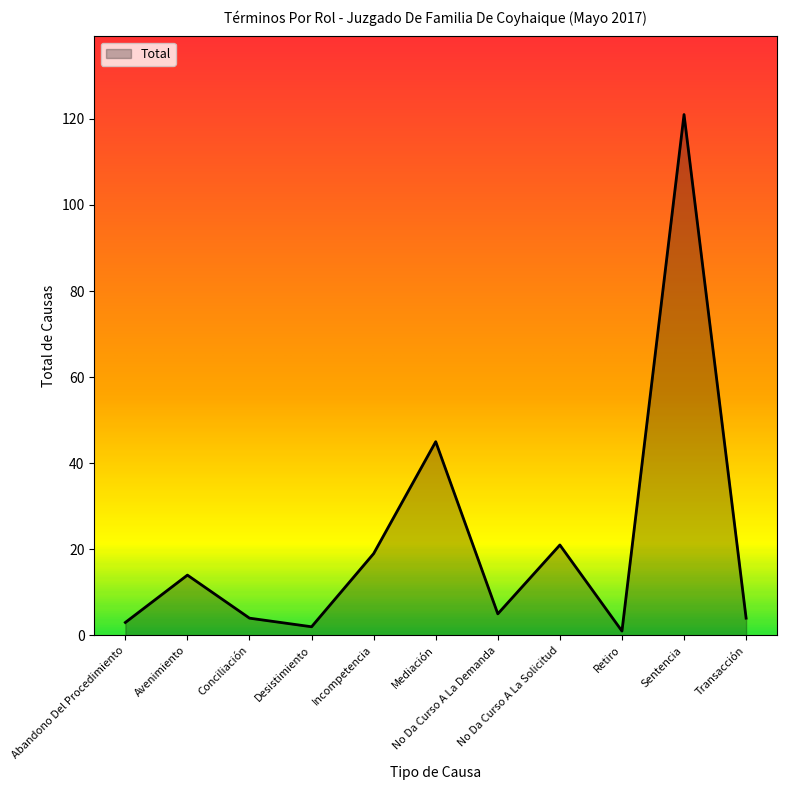

Reading left to right, what are all the values shown in this chart?

3	14	4	2	19	45	5	21	1	121	4